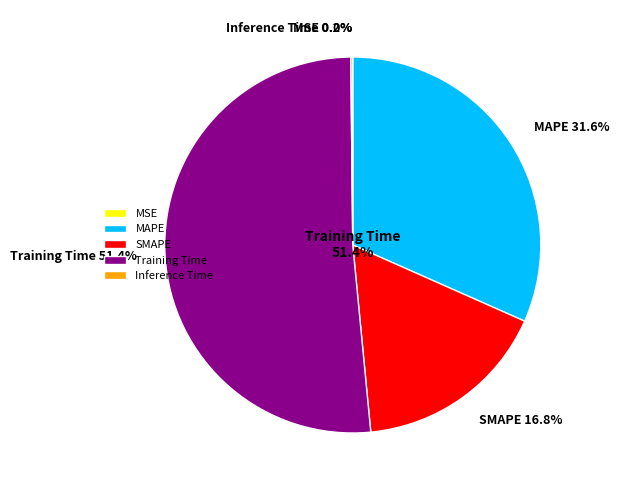

Which has a higher value, MAPE or Inference Time?

MAPE